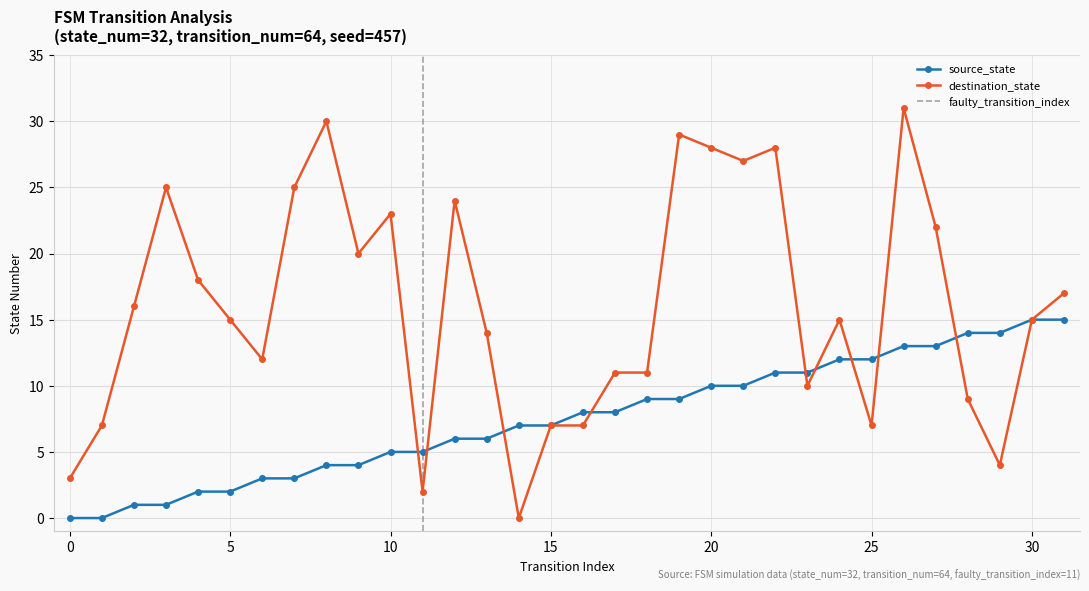

How many values in the destination_state series are below 15?

14